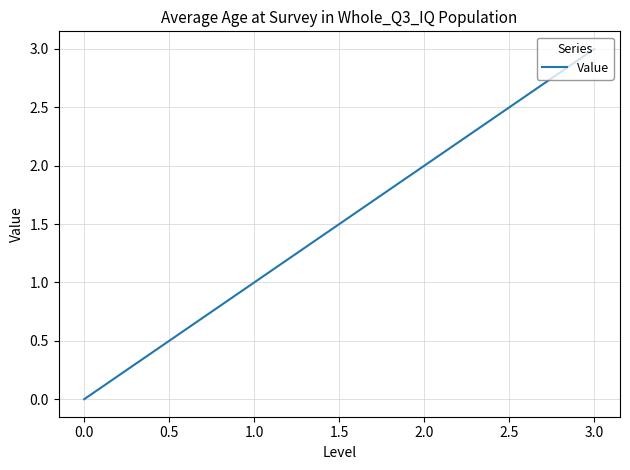

Reading left to right, extract all data points from this chart.

0	1	2	3